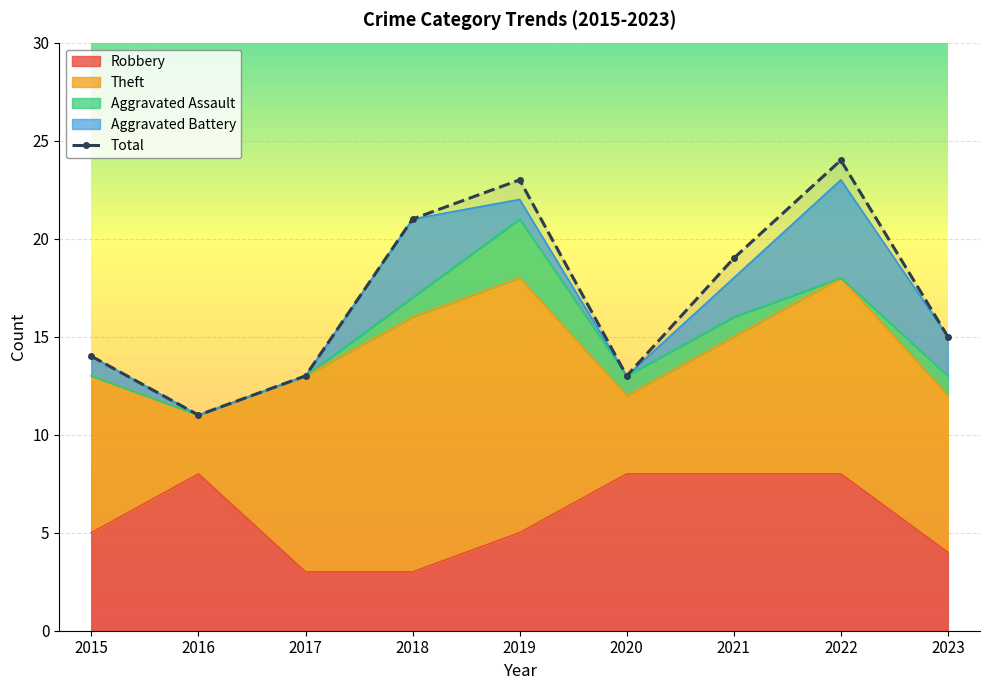

Where is the first local minimum?

2016